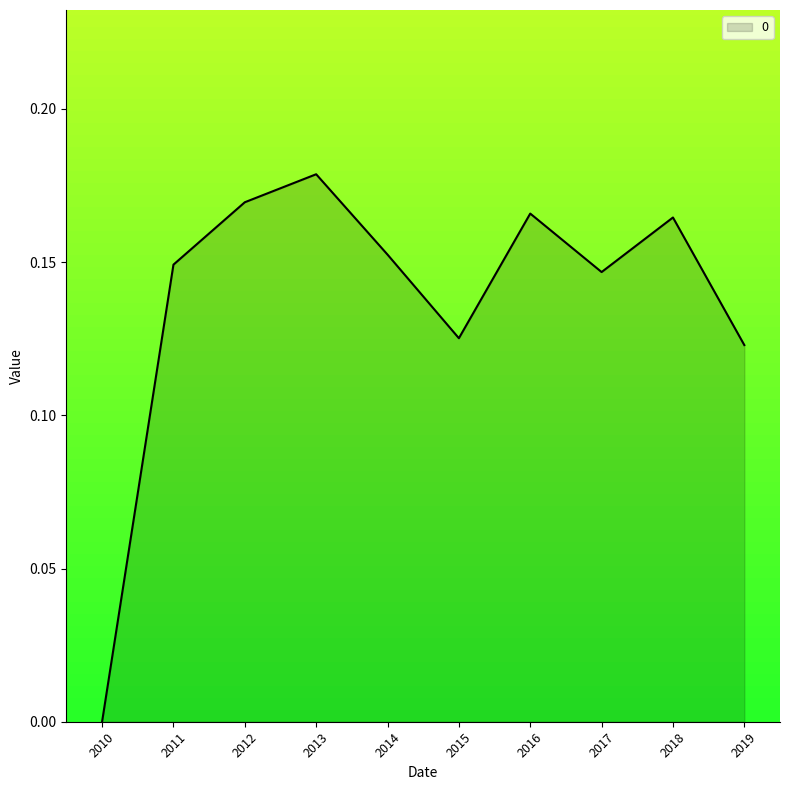

At which label is the value closest to 0?

2010